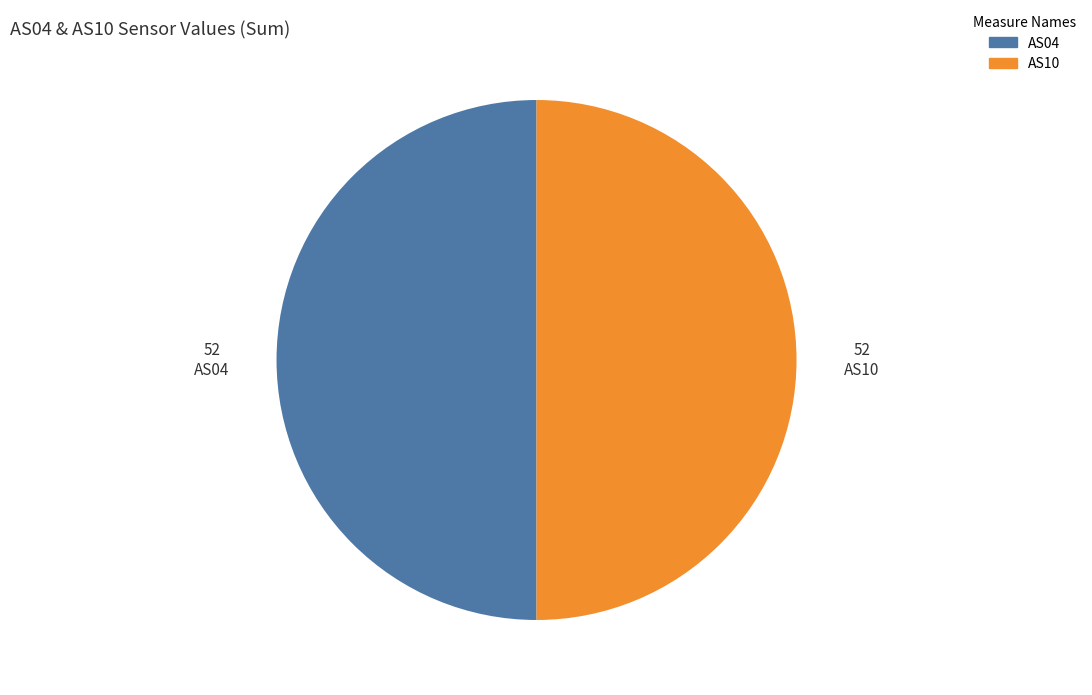

How many segments does this pie chart have?

2